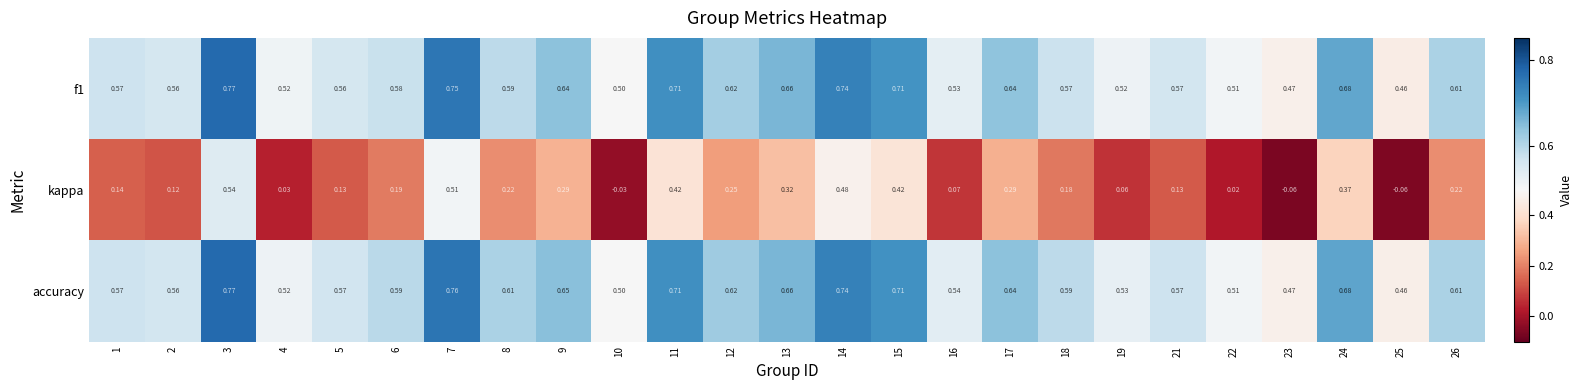

At which category does the chart reach its peak across all series?

3